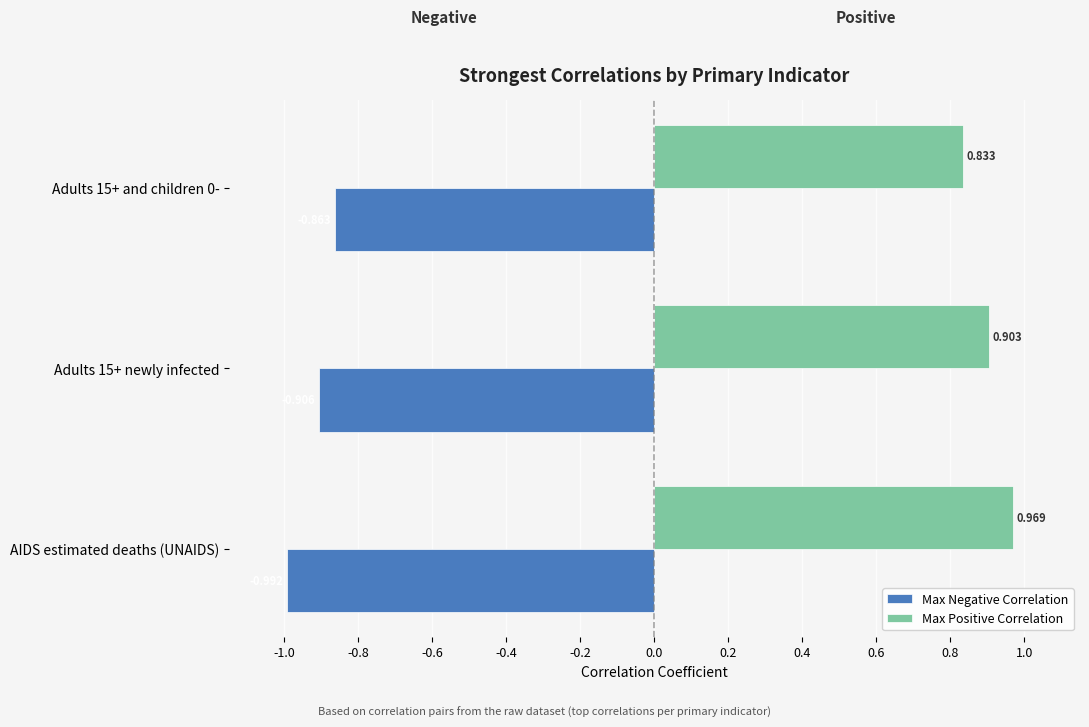

The value of Max Positive Correlation at Adults 15+ and children 0- is 1.4. True or false?

False